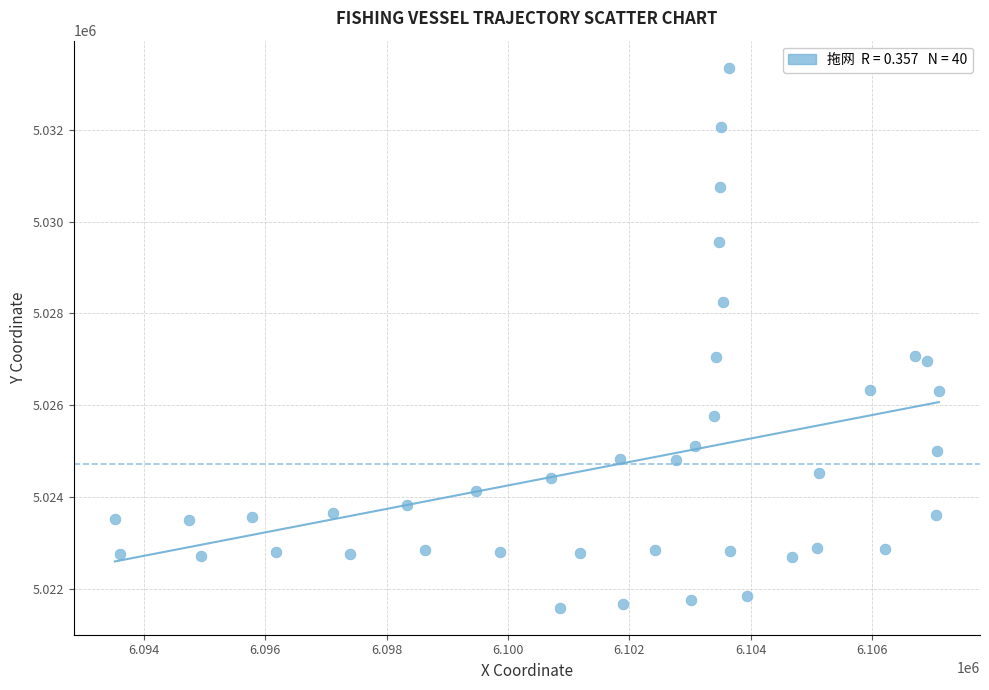

What is the range of Y values (max minus min)?

11776.1